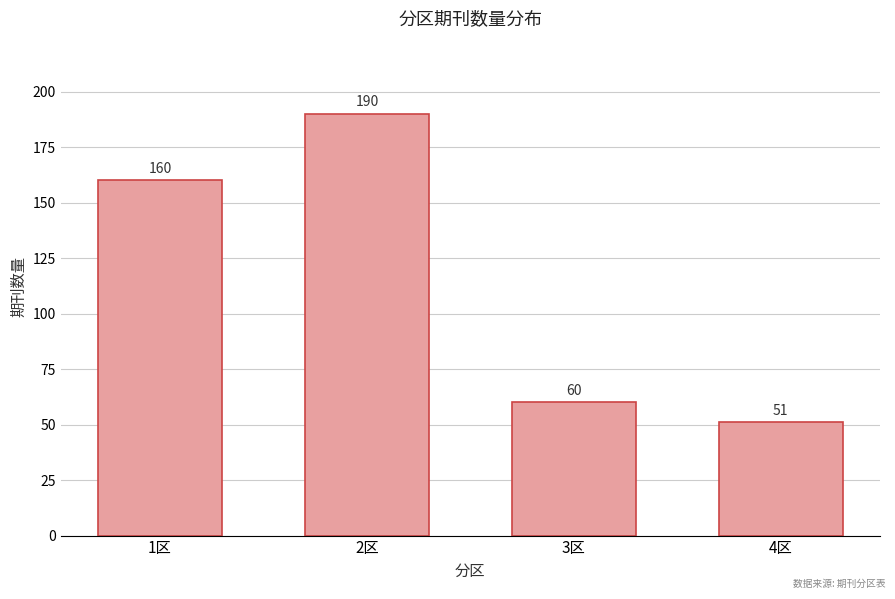

Reading right to left, extract all data points from this chart.

4区=51	3区=60	2区=190	1区=160